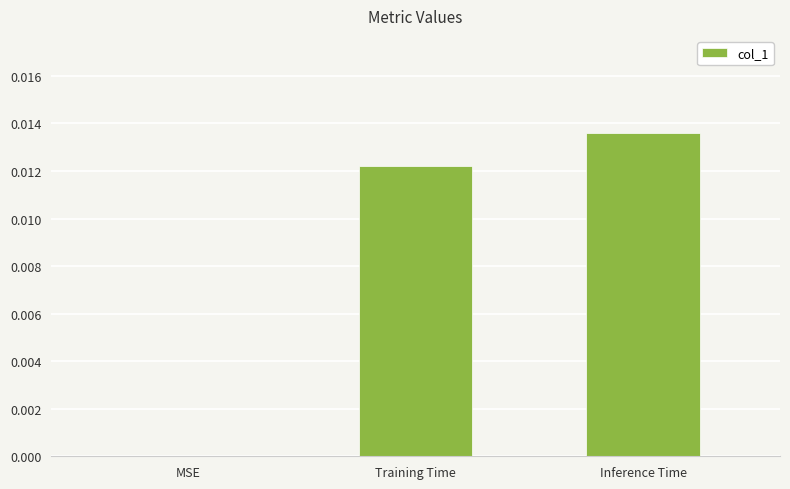

Which has a higher value, MSE or Training Time?

Training Time